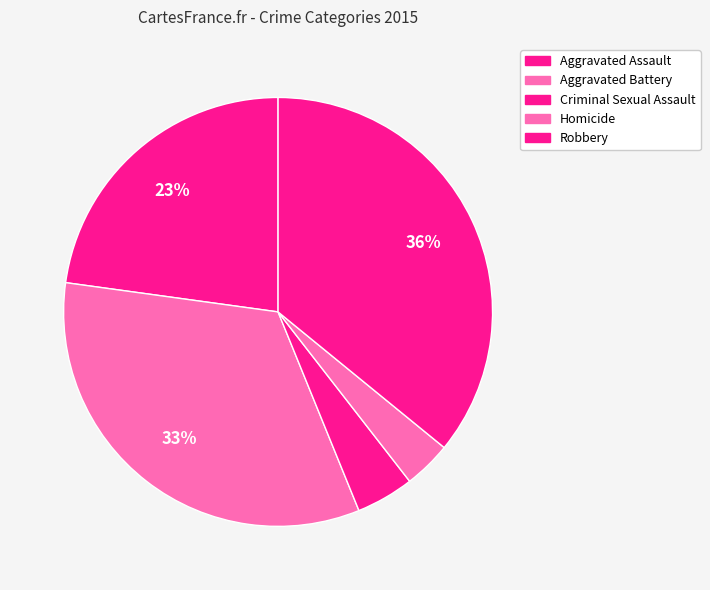

Count the number of slices in the pie.

5